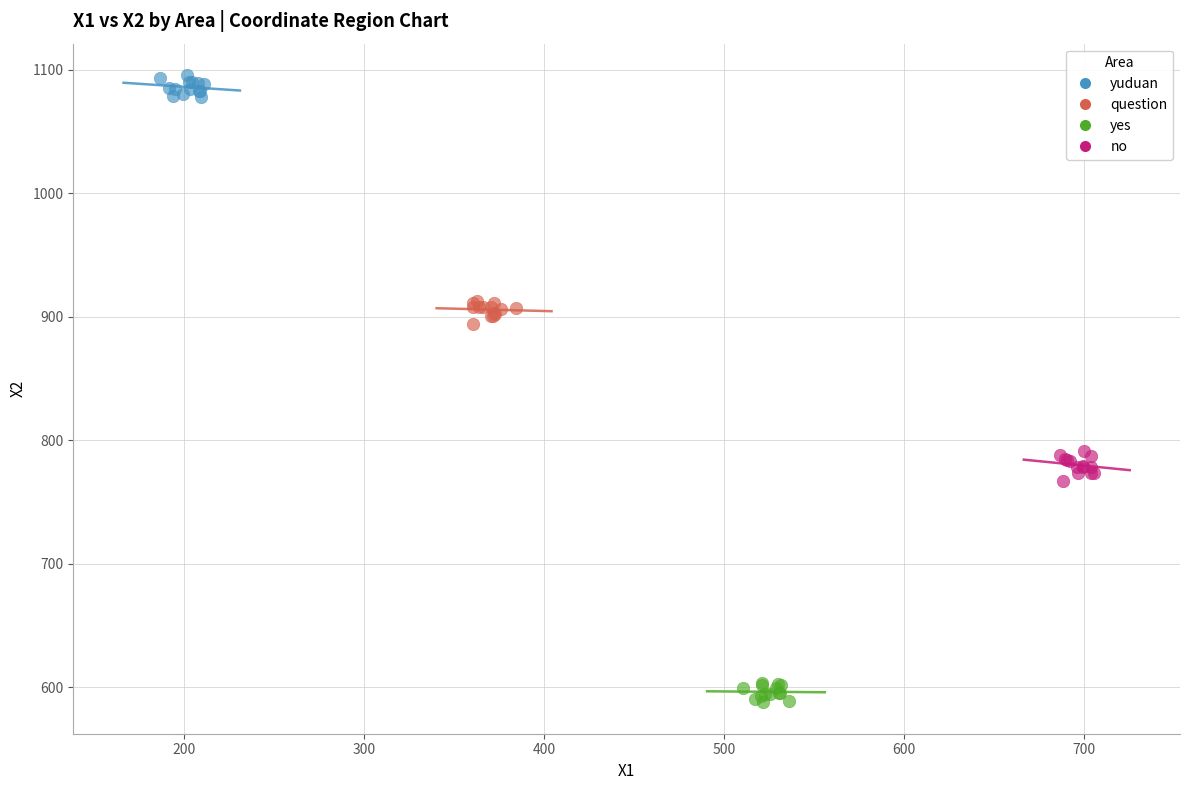

Which series contains the highest Y value?

yuduan